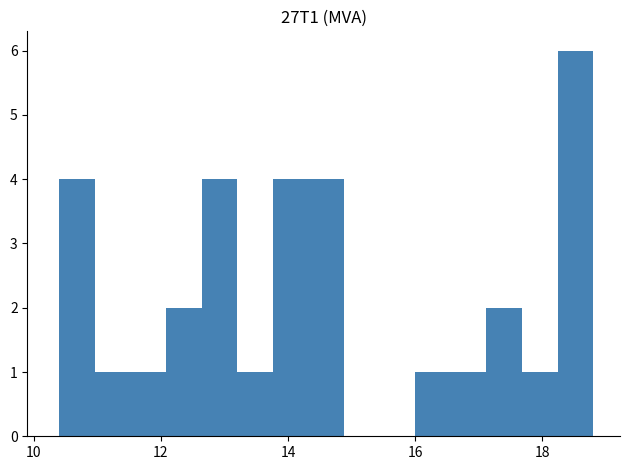

Around what value on the x-axis is the tallest bar? Give the approximate position of its centre, as read against the axis.

18.6